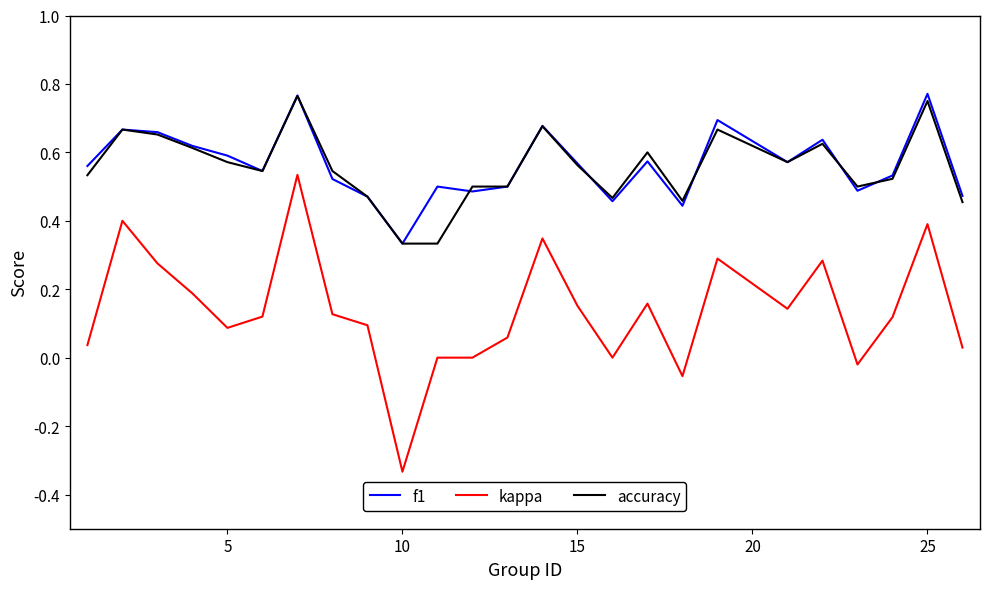

True or false: f1 and kappa cross at least once.

False